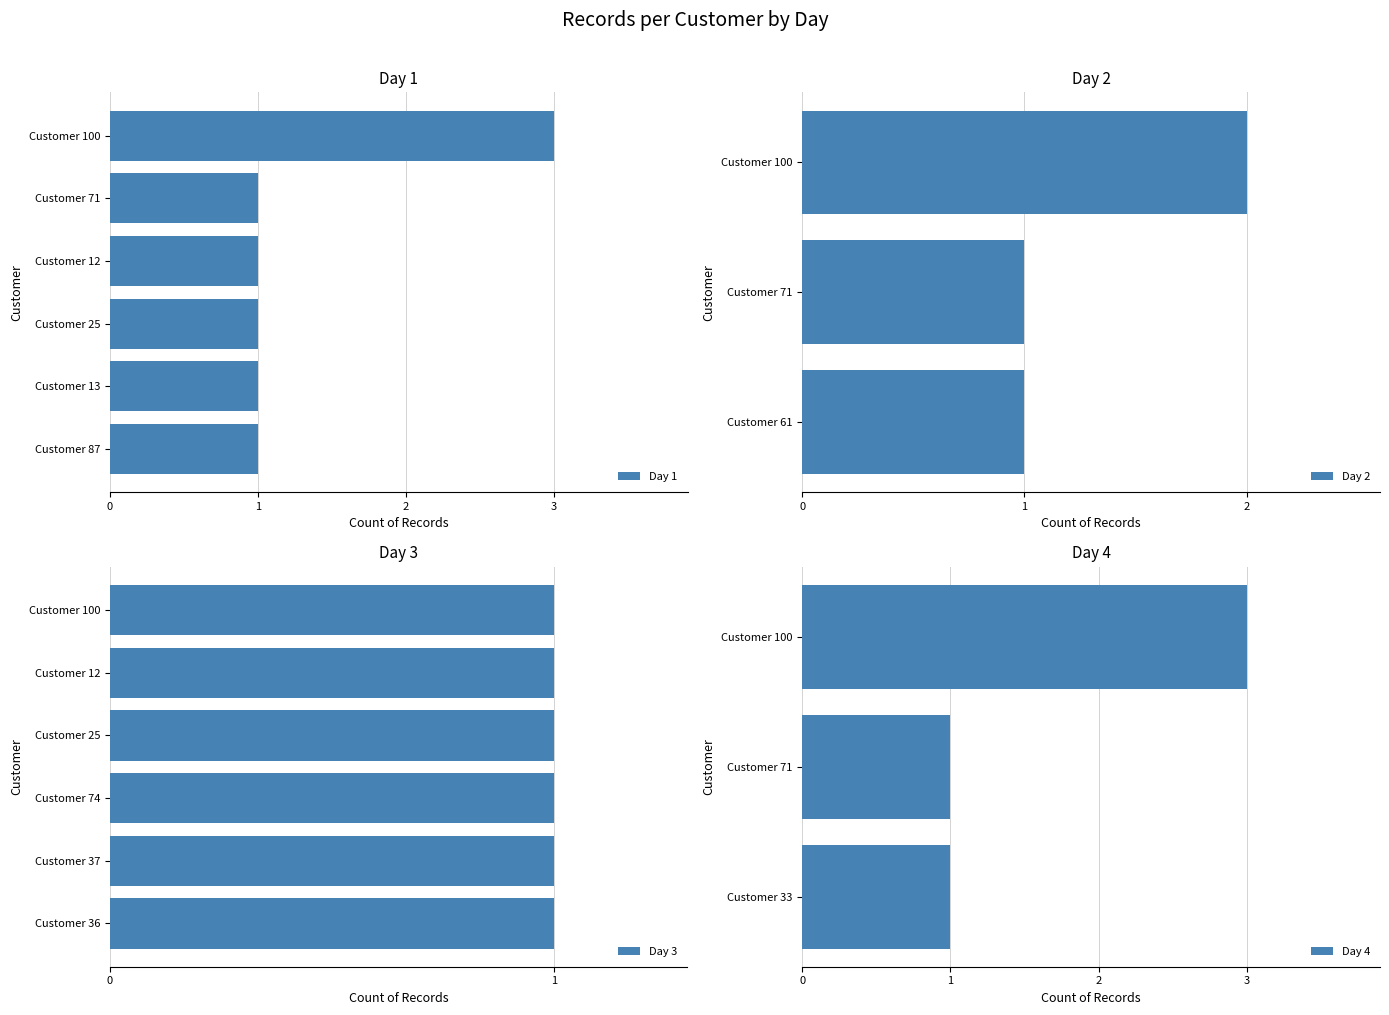

At which label does Day 1 reach its peak?

Customer 100